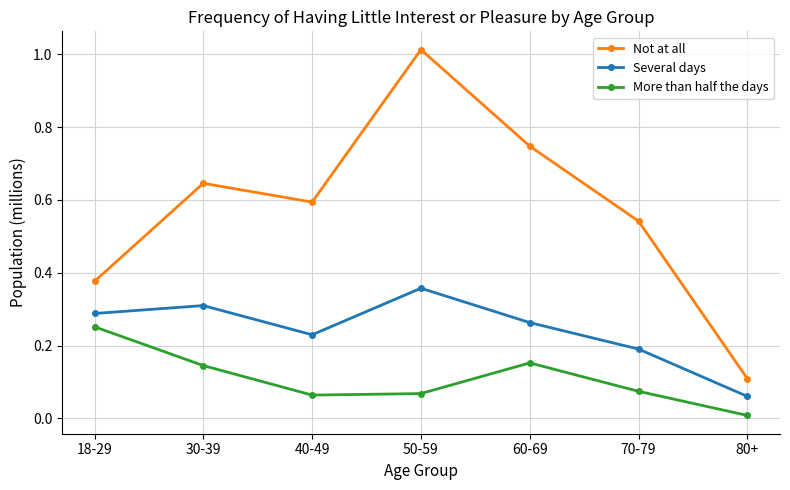

List the series in order of their overall mean, lowest first.

More than half the days, Several days, Not at all